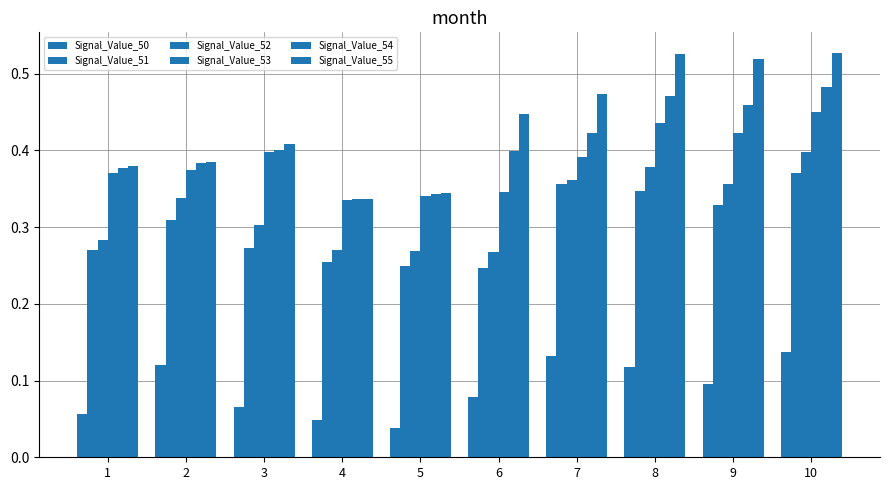

Which category has the highest value across all series?

10